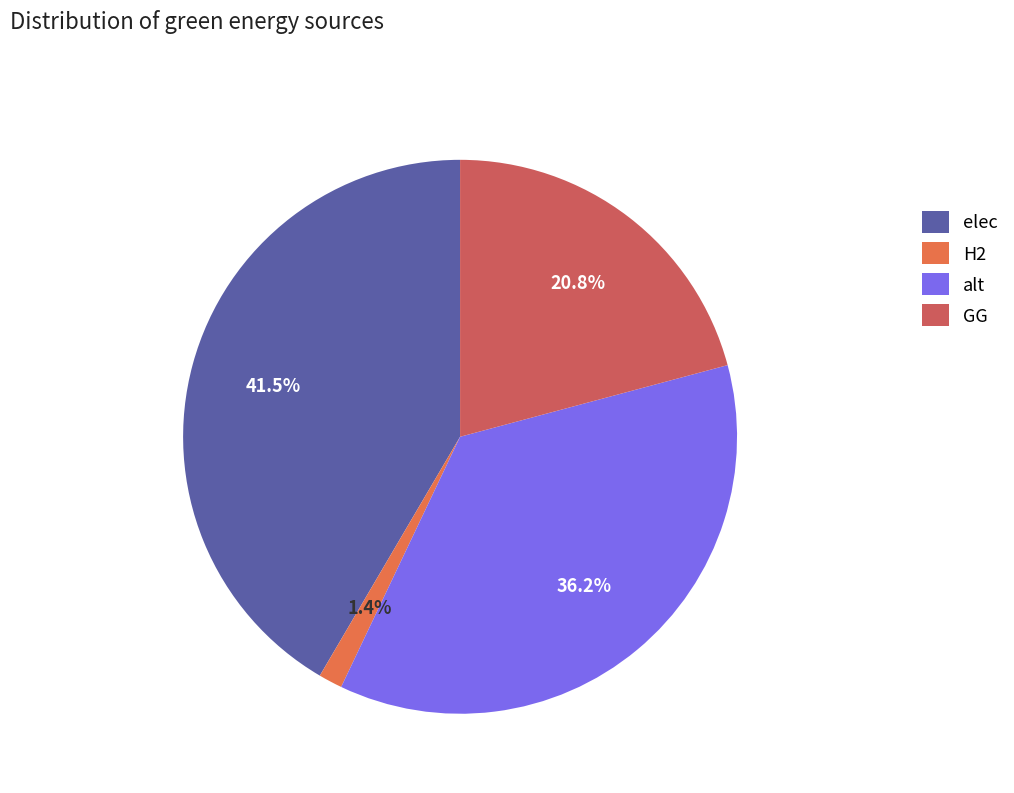

Which slice is the largest?

elec